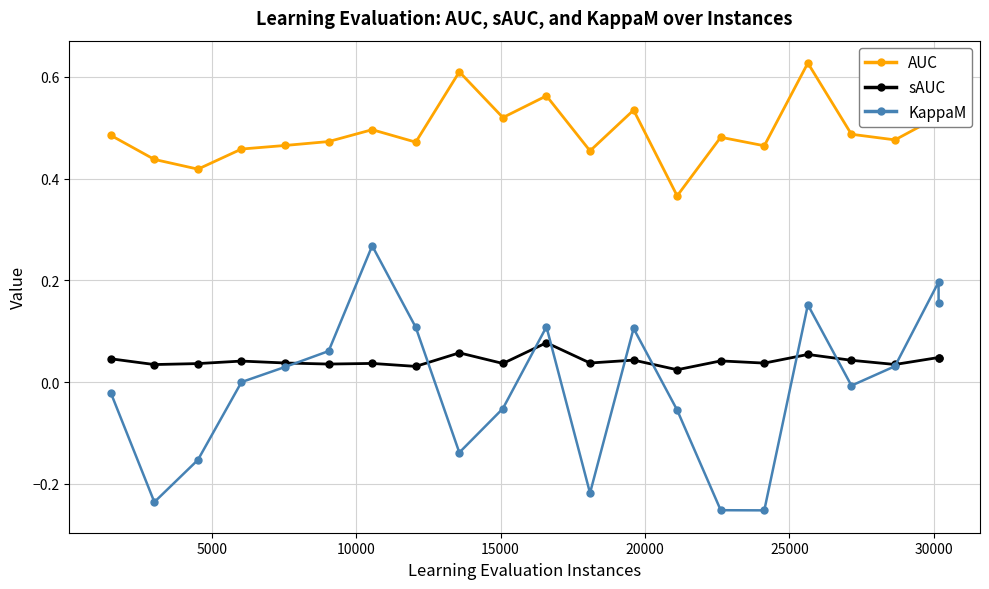

Which series has the widest spread of values?

KappaM